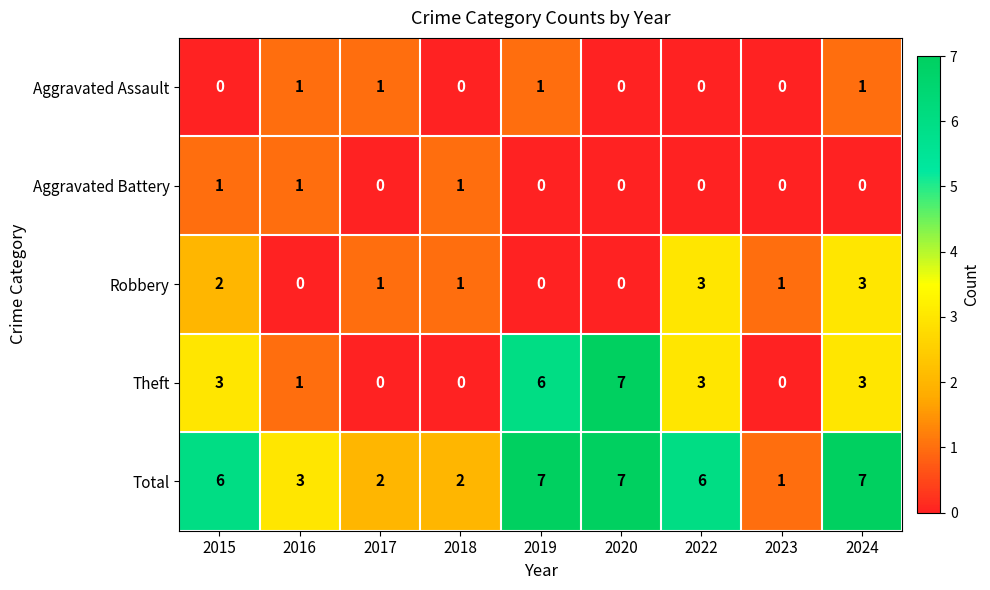

Which series has the largest range (max minus min)?

Theft